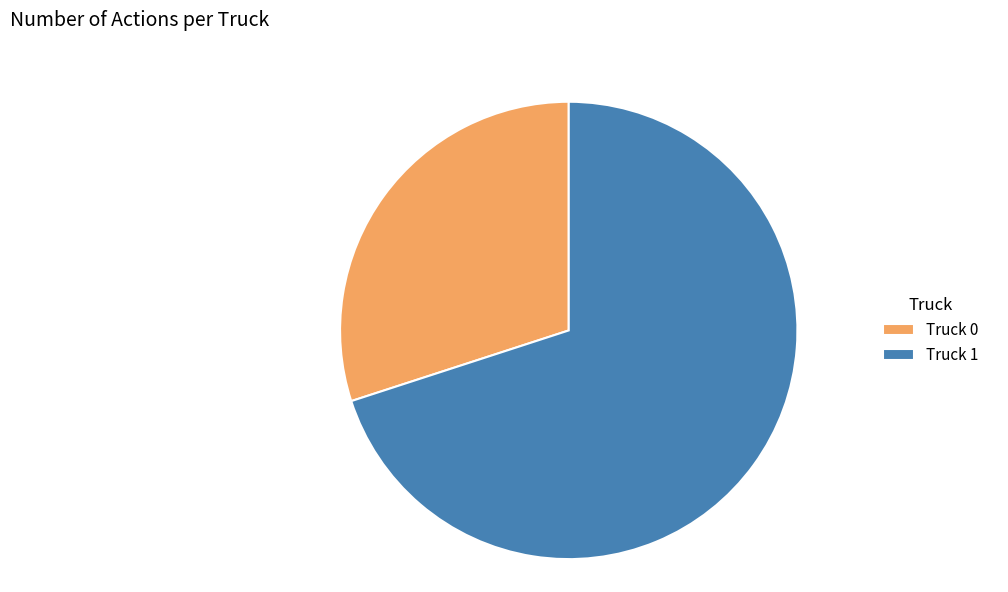

How many segments does this pie chart have?

2